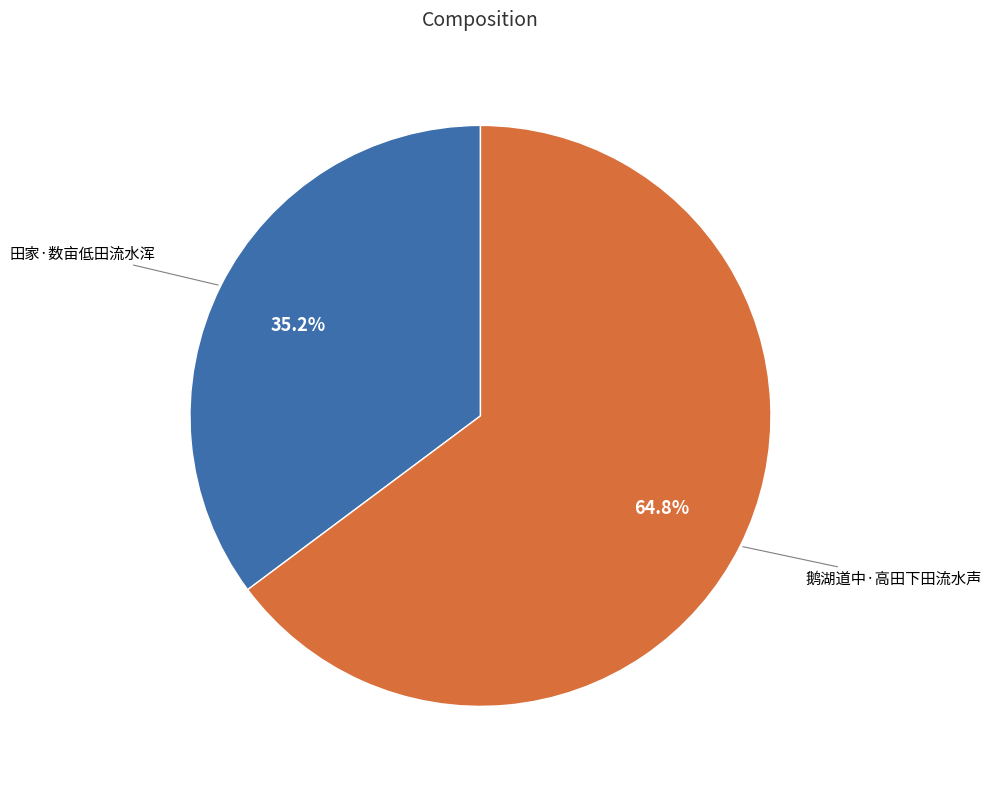

How many slices are in this pie chart?

2